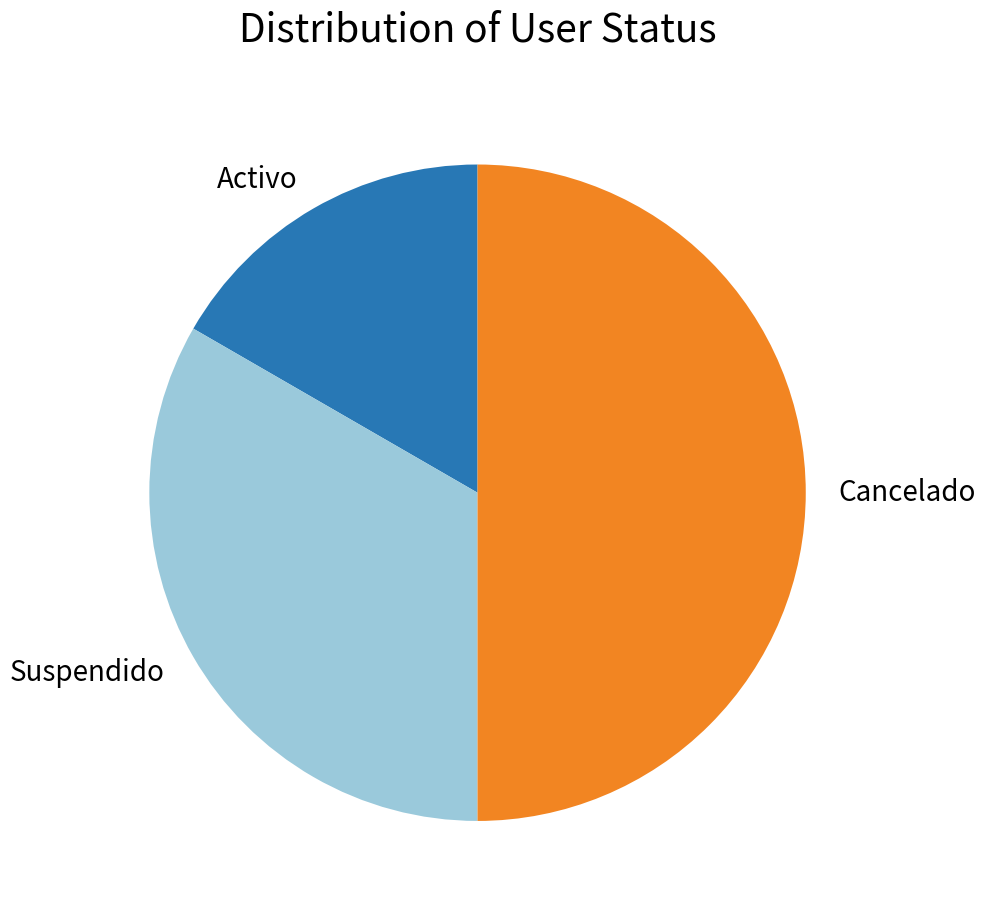

How many slices are in this pie chart?

3